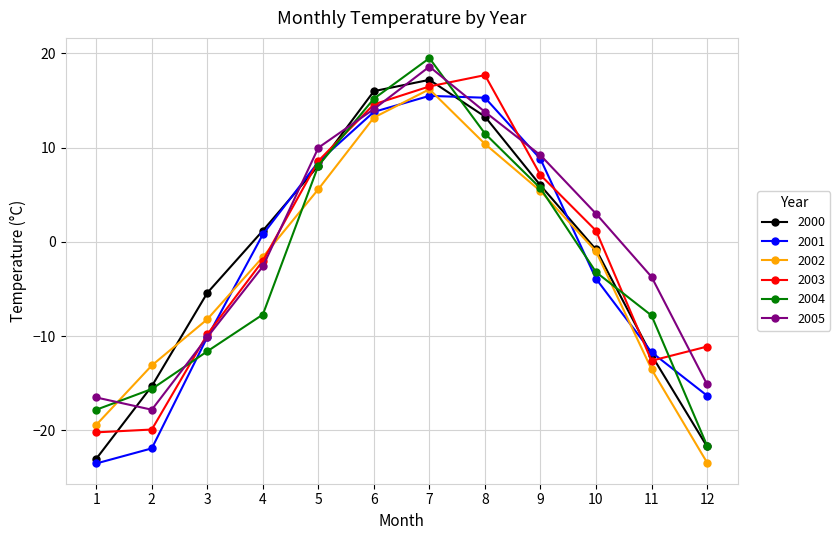

How many interior local peaks does the 2002 series have?

1